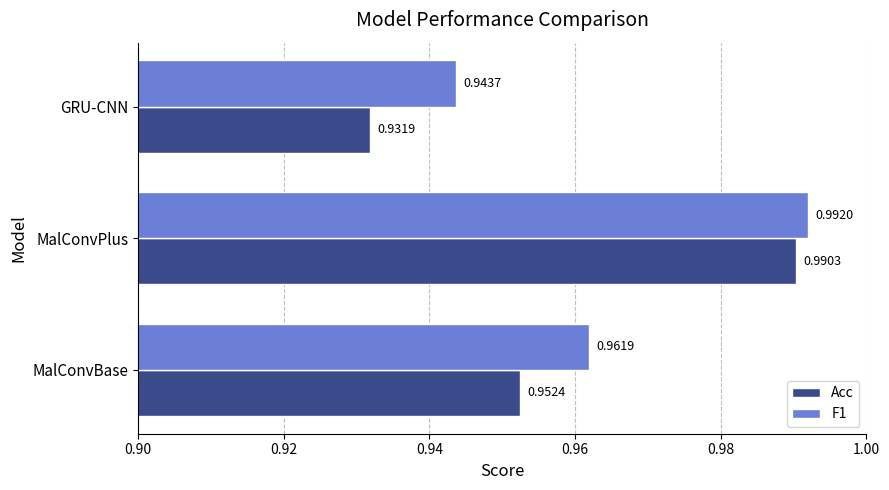

Which category has the lowest value in the Acc series?

GRU-CNN